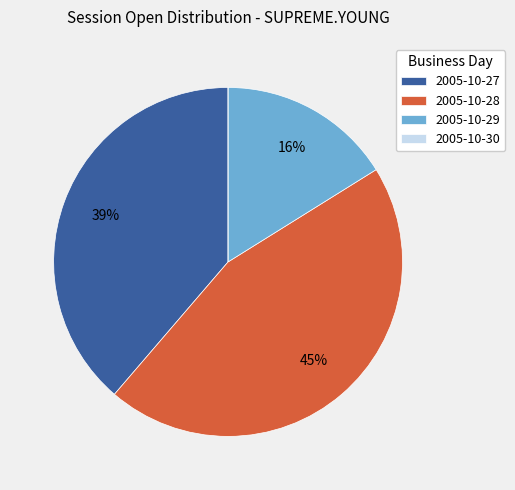

Between 2005-10-28 and 2005-10-27, which is larger?

2005-10-28